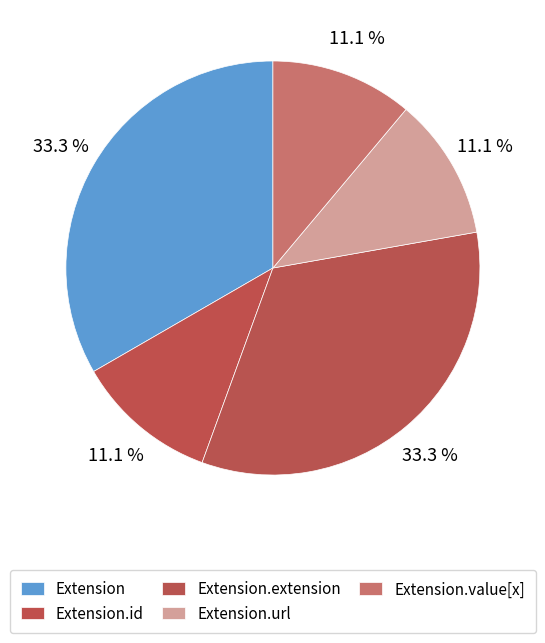

How many segments does this pie chart have?

5